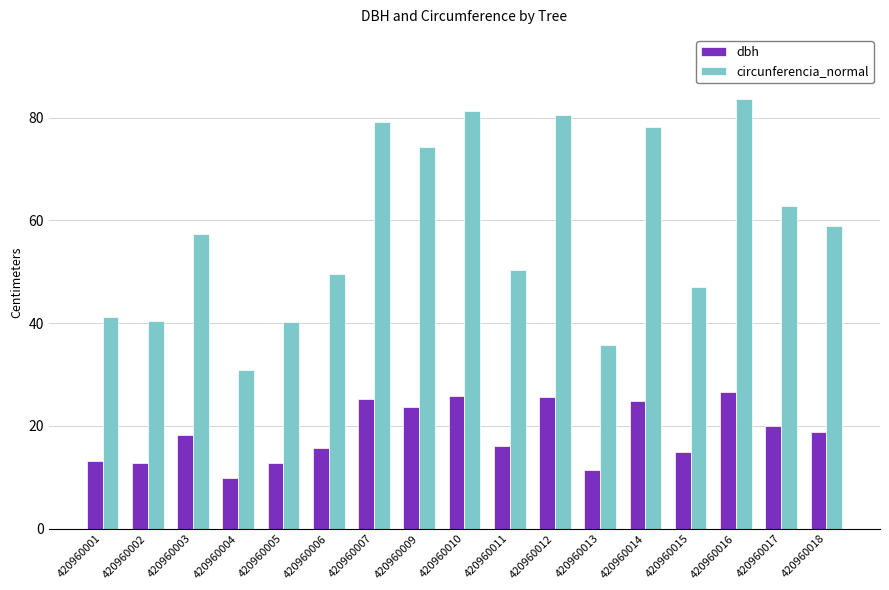

What is the approximate value of dbh at 420960010?

25.9